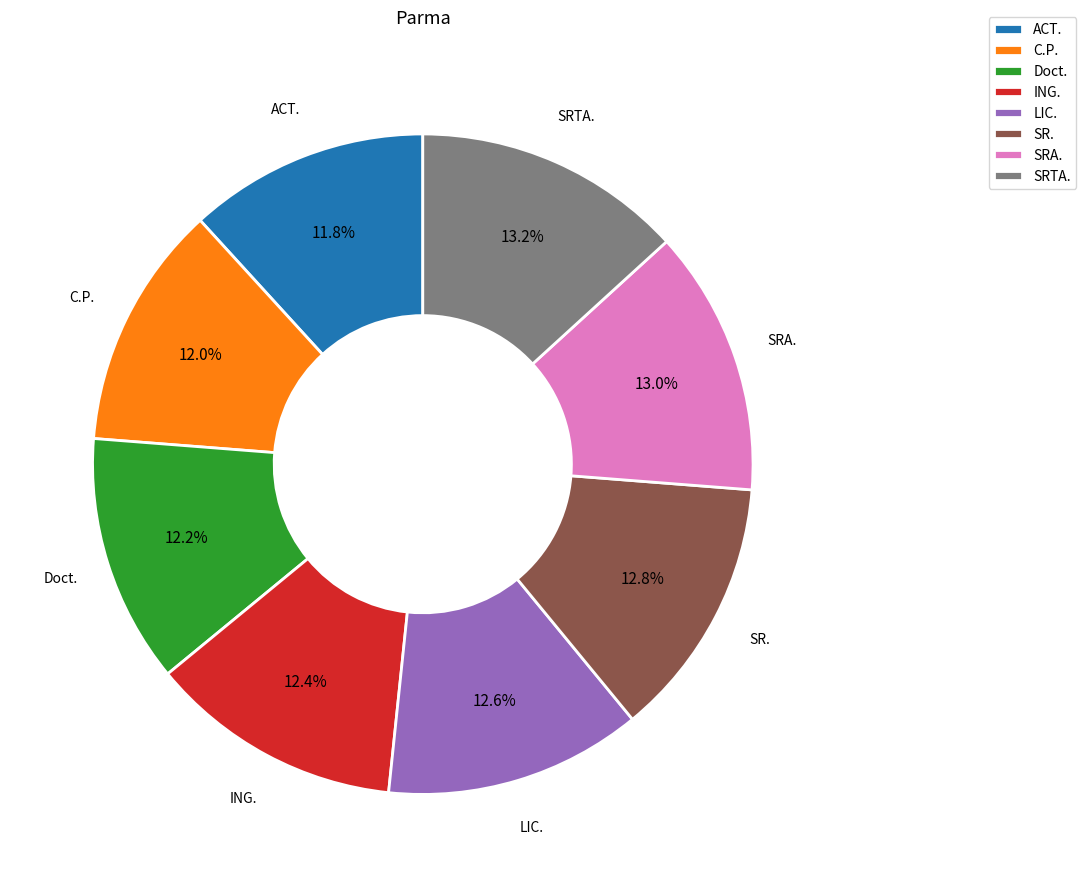

Is there any slice that represents more than half of the pie?

No